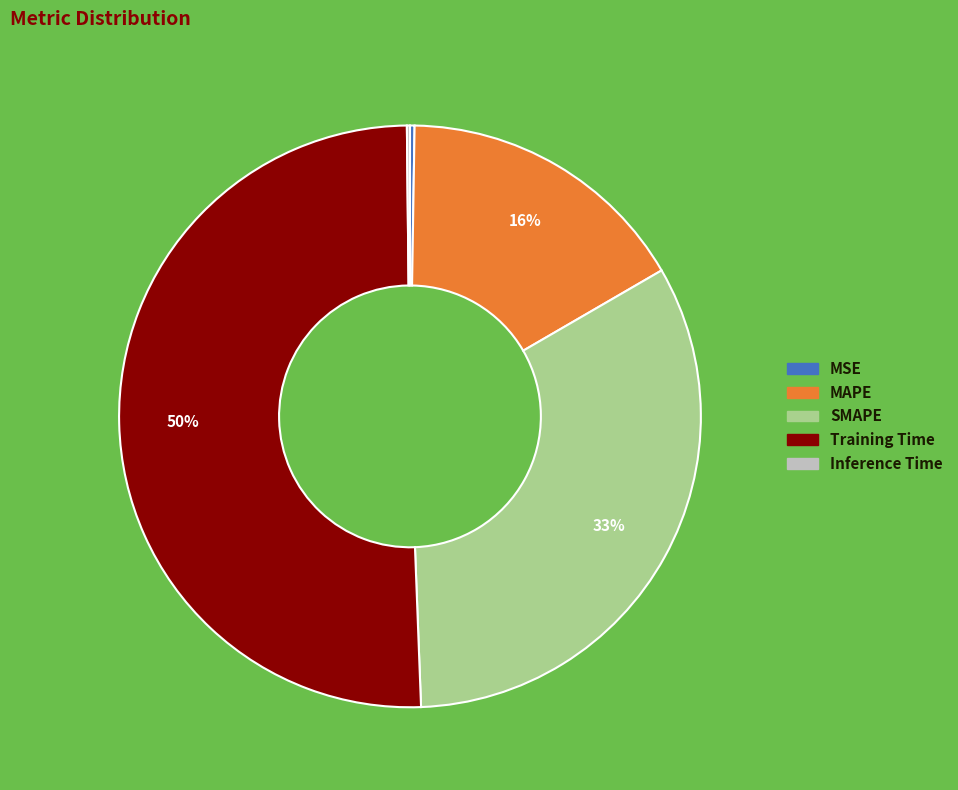

What is the ratio of the value at MAPE to the value at Training Time?

0.3